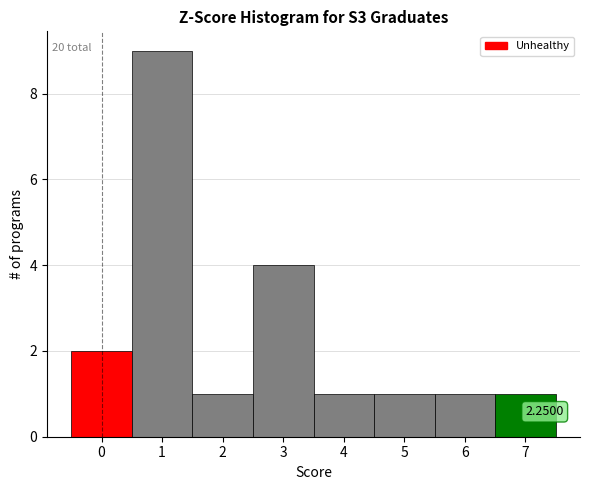

Over which range of the x-axis is the bar tallest?

0.5 to 1.5